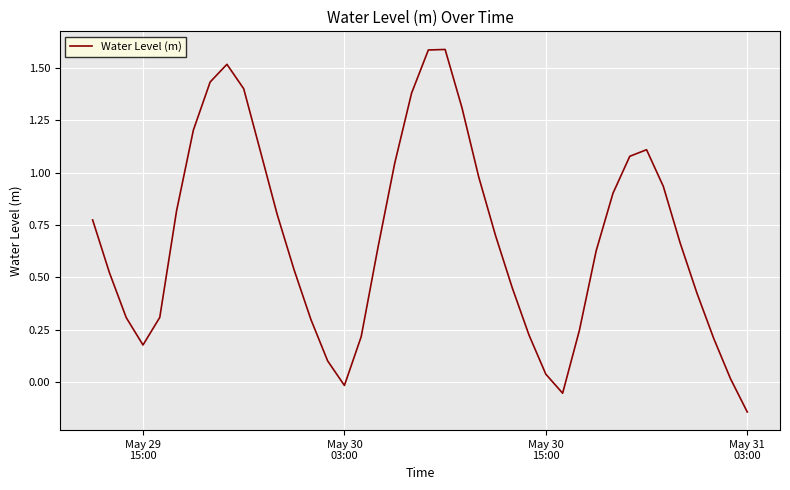

What is the maximum value shown in the chart?

1.6